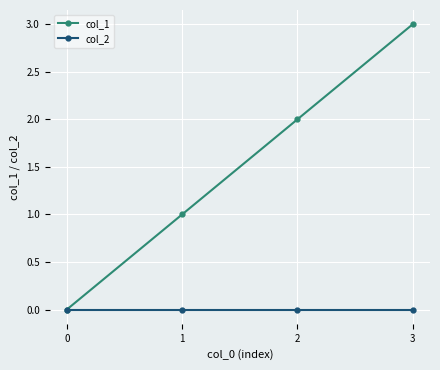

Which series has the widest spread of values?

col_1